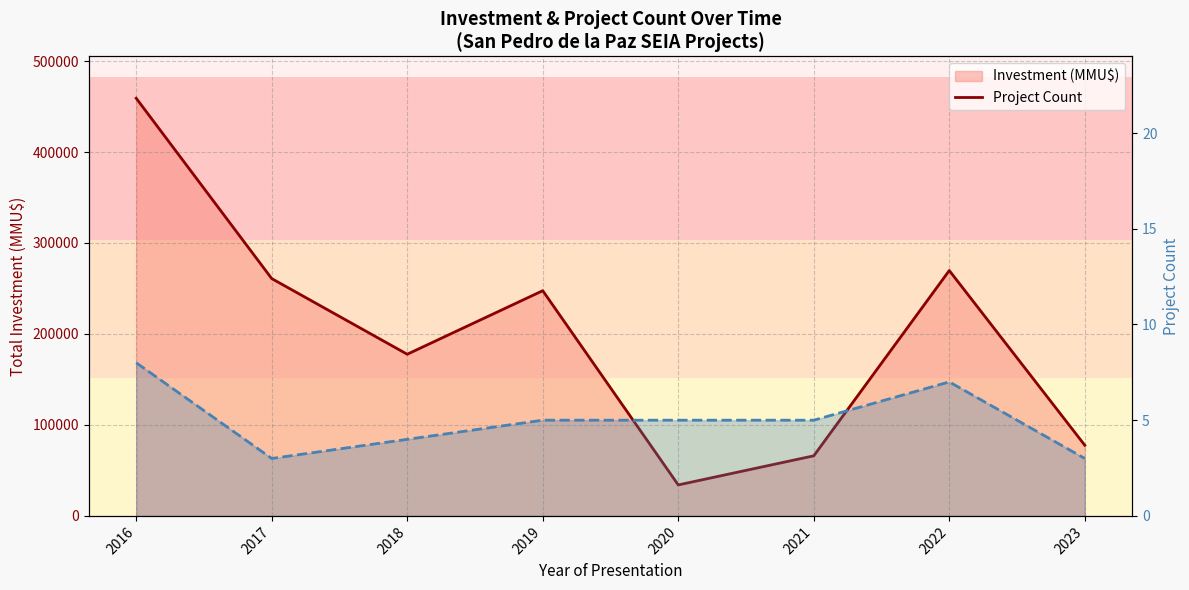

What is the sum of all Project Count values?

40